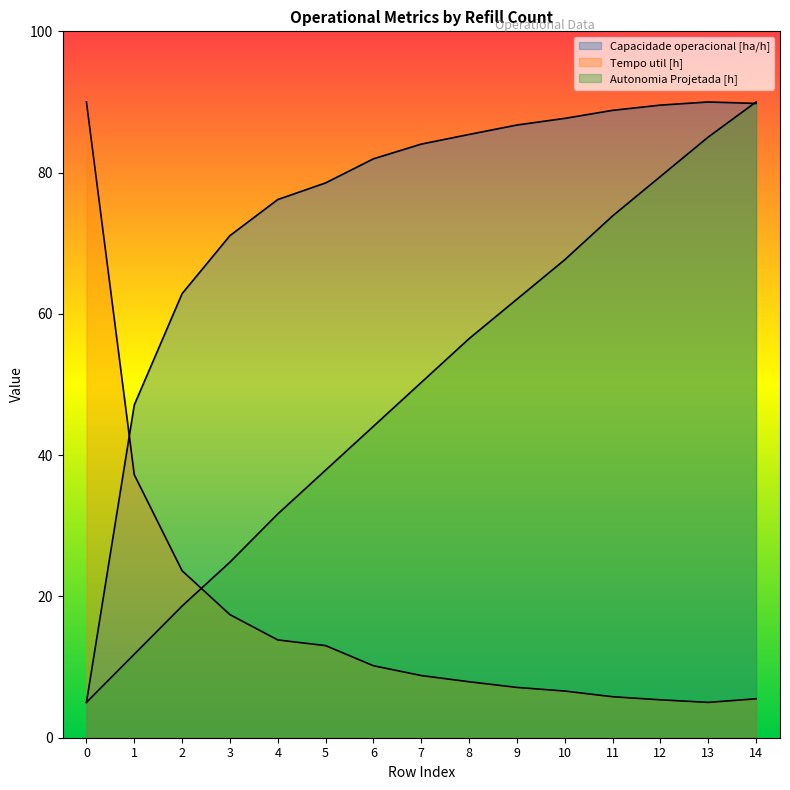

What is the total value across all series at 5?

129.5